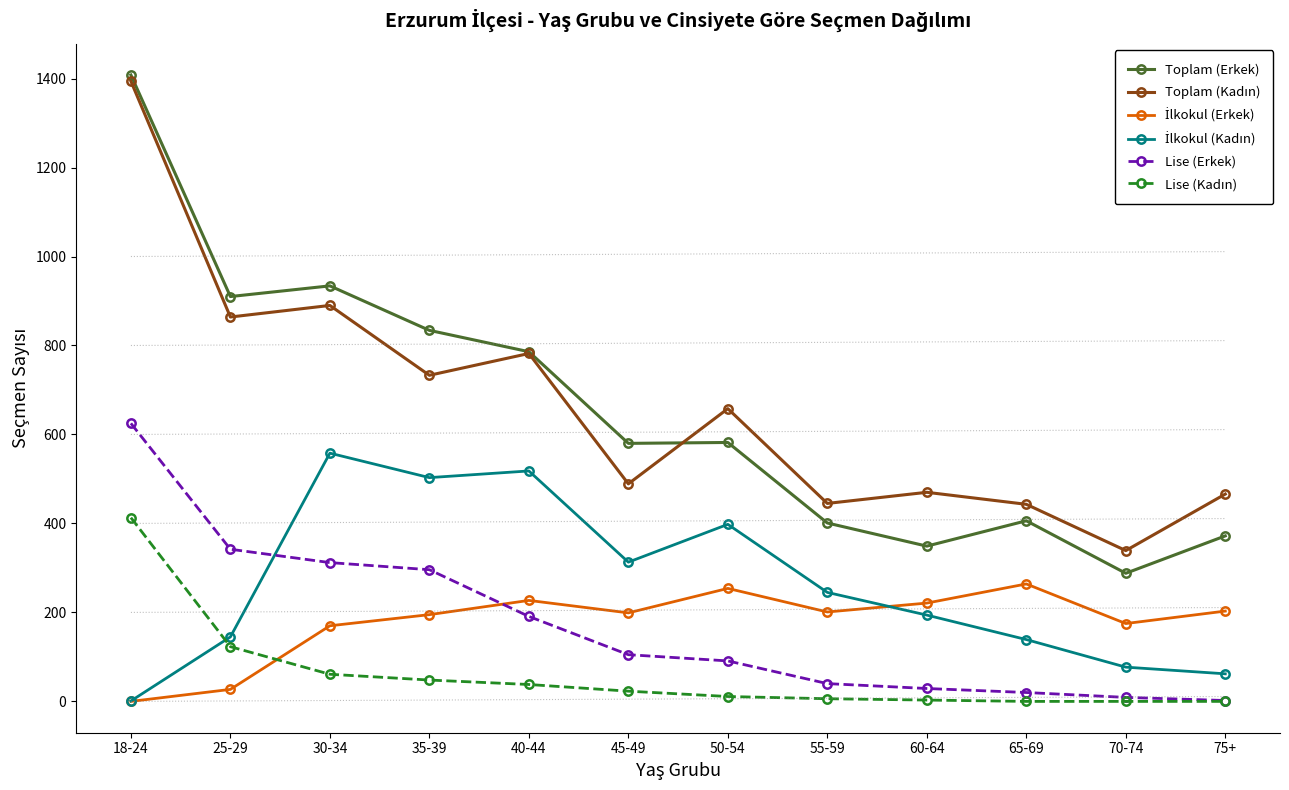

How many lines are shown in the chart?

6